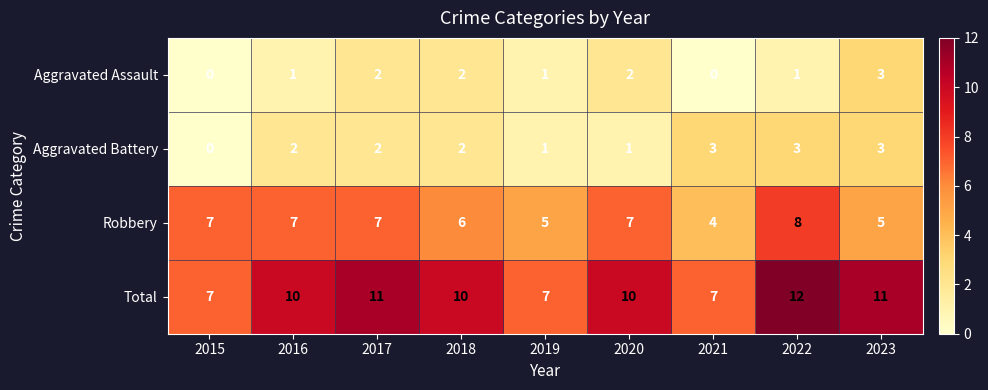

What is the total value across all series at 2017?

22